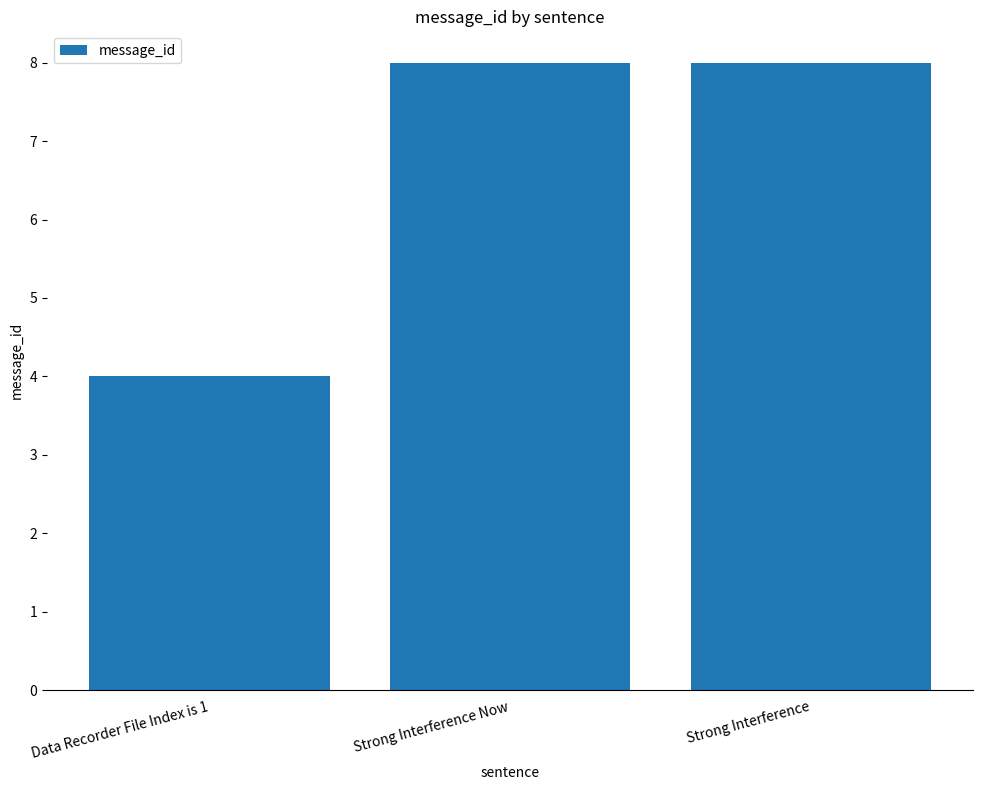

Is it true that the value at Strong Interference is 14?

False